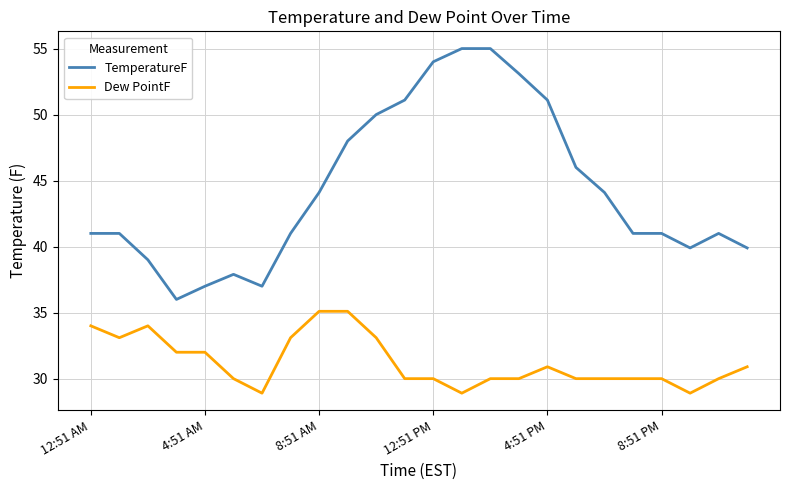

How many distinct data groups are displayed?

2